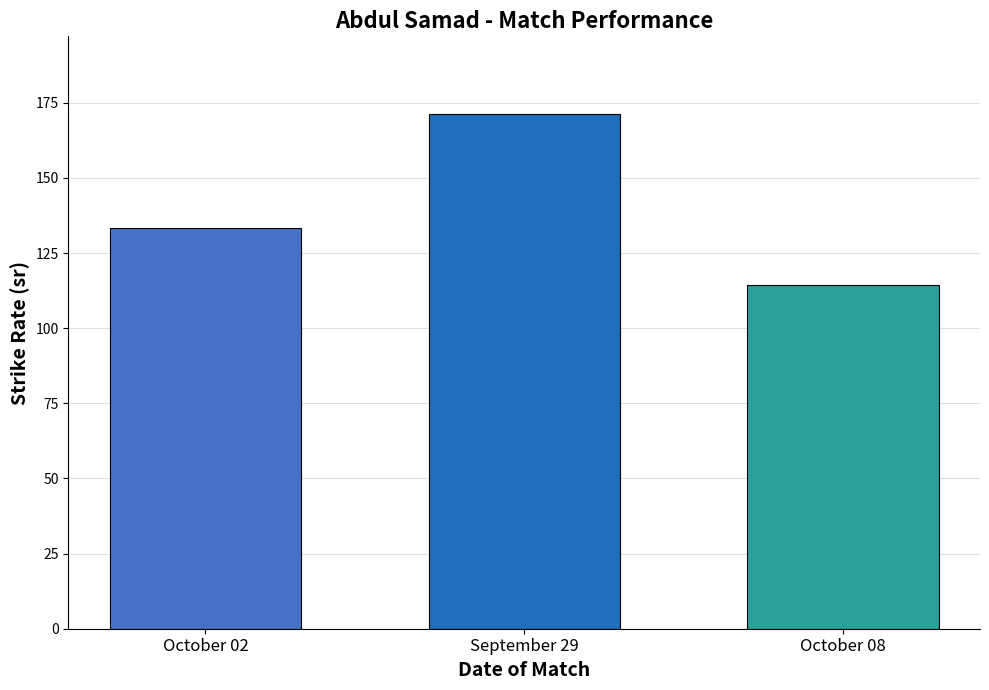

How many data points are less than 133?

1